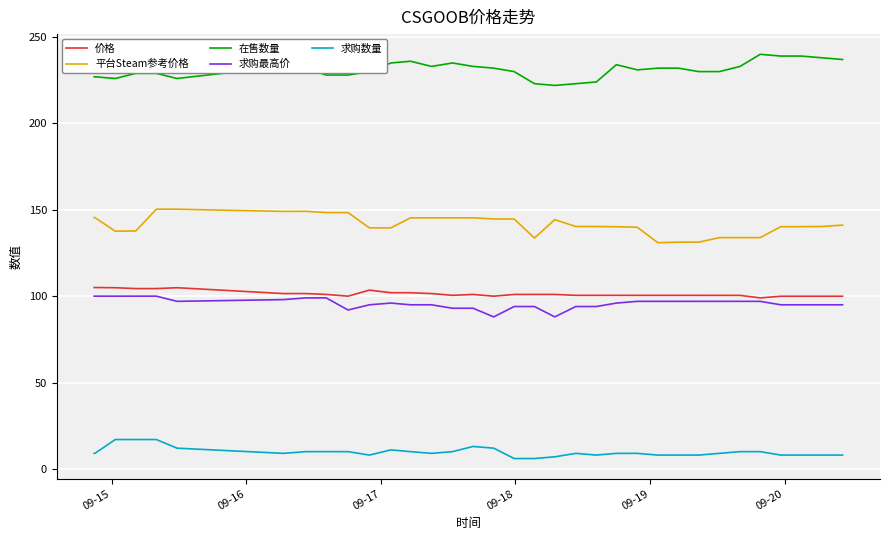

What are all the series names shown in the legend?

价格, 平台Steam参考价格, 在售数量, 求购最高价, 求购数量